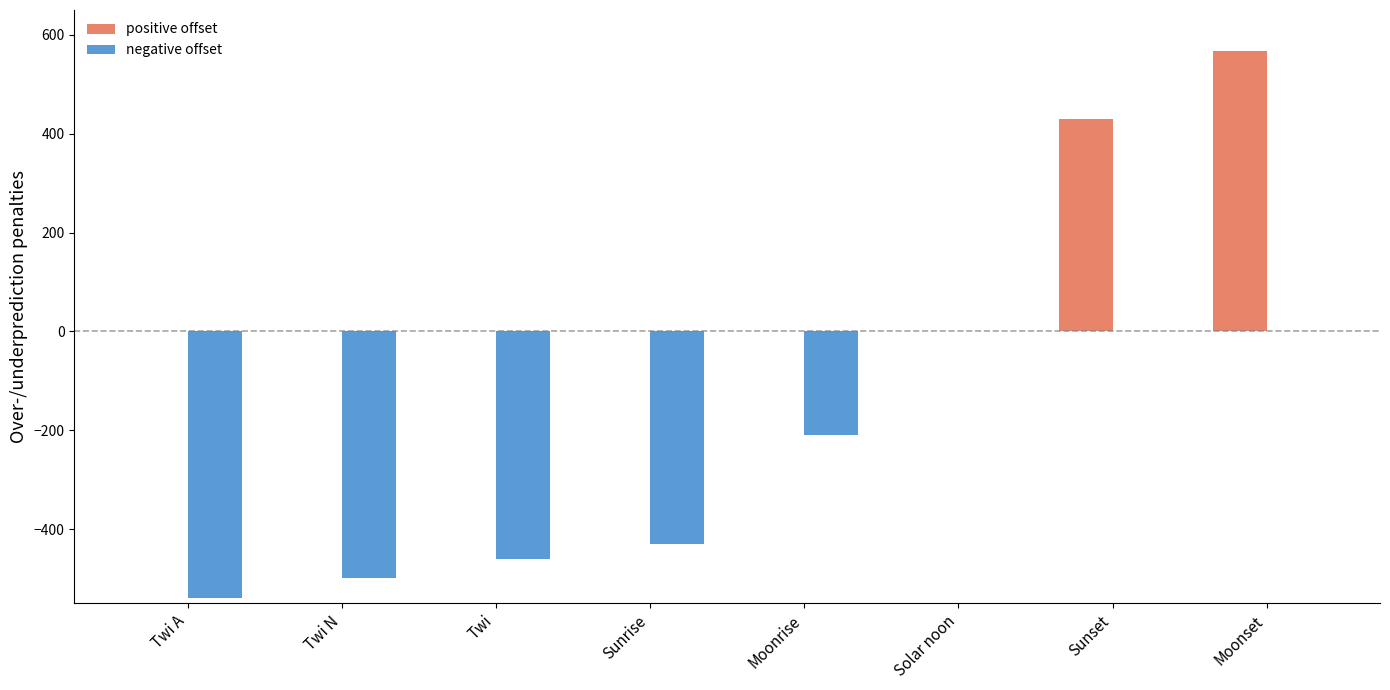

What is the sum of the positive offset values at Twi A and Moonset?

568